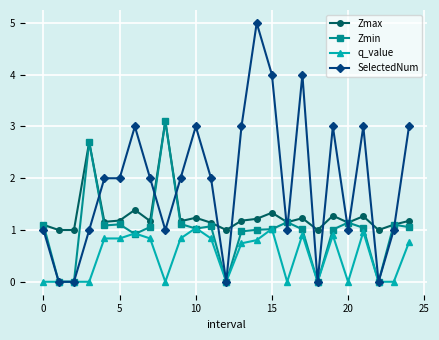

What is the highest value of the SelectedNum series?

5.0